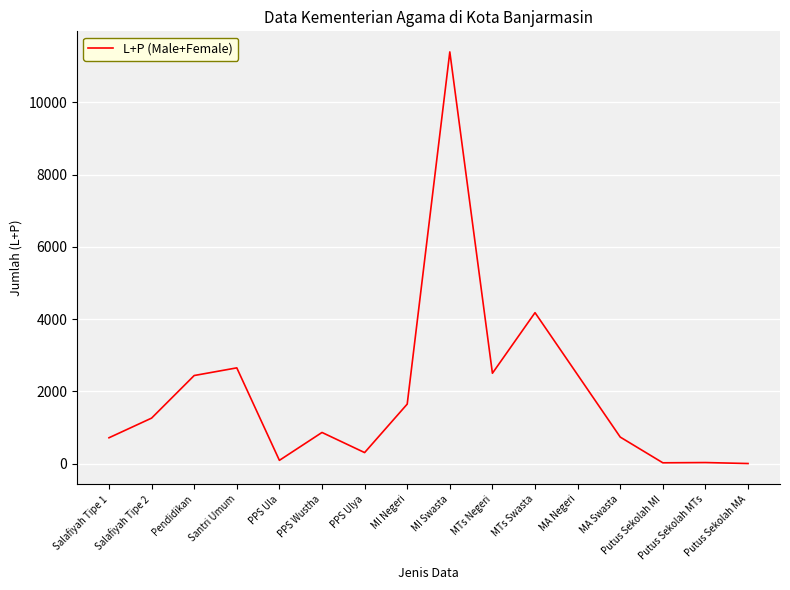

Approximately how many times larger is the value at PPS Wustha compared to MA Swasta?

1.2